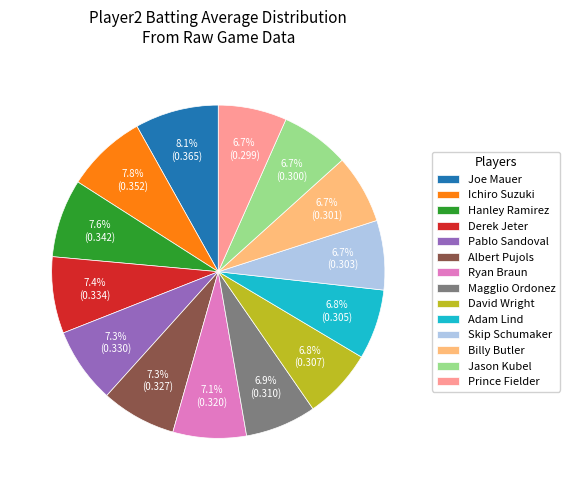

What is the total percentage of Magglio Ordonez and Jason Kubel?

13.6%